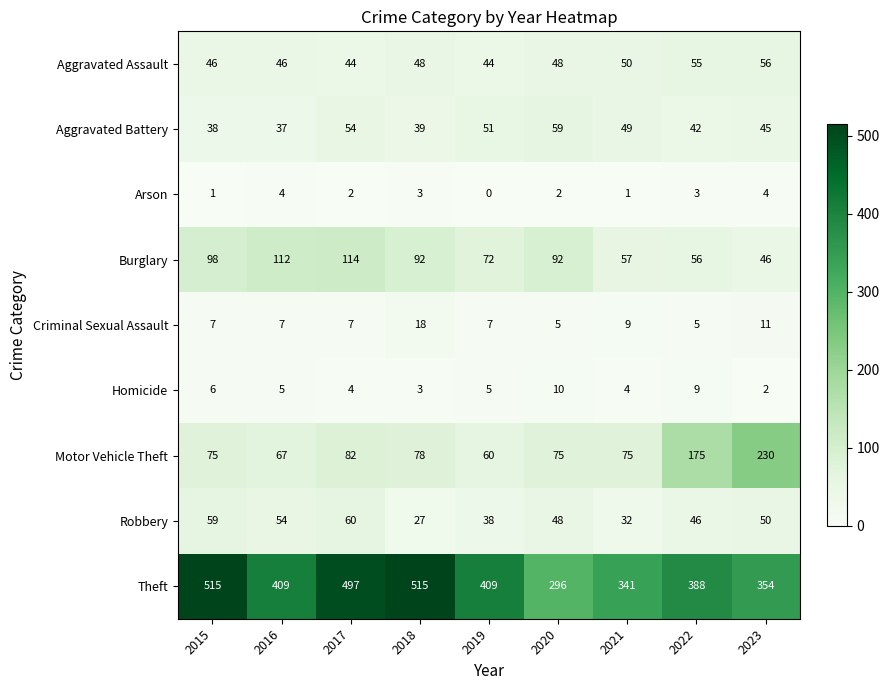

Rank the series at 2022 from lowest to highest value.

Arson, Criminal Sexual Assault, Homicide, Aggravated Battery, Robbery, Aggravated Assault, Burglary, Motor Vehicle Theft, Theft